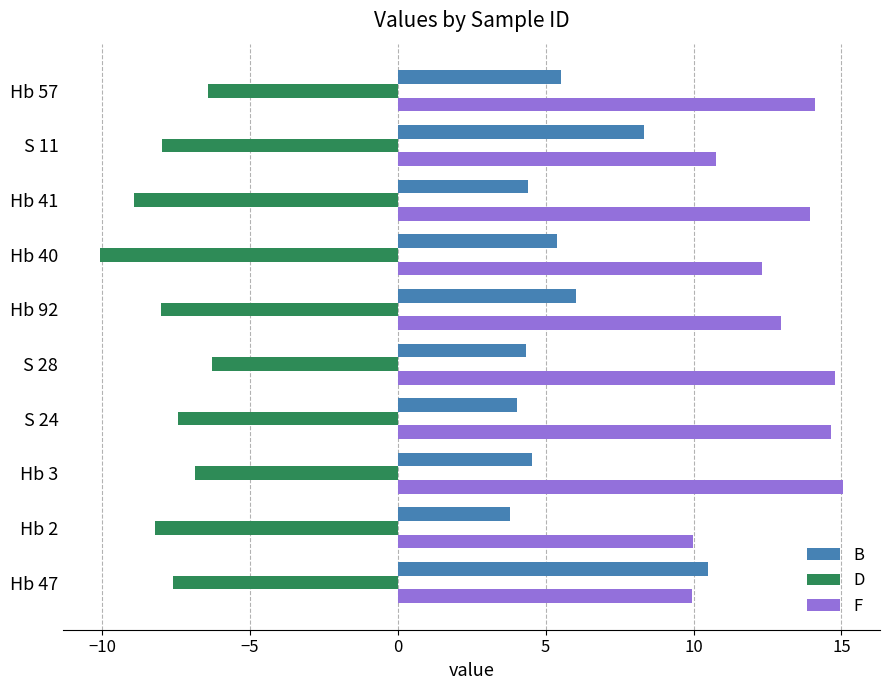

What is the difference between the maximum and second lowest values in the B series?

6.4